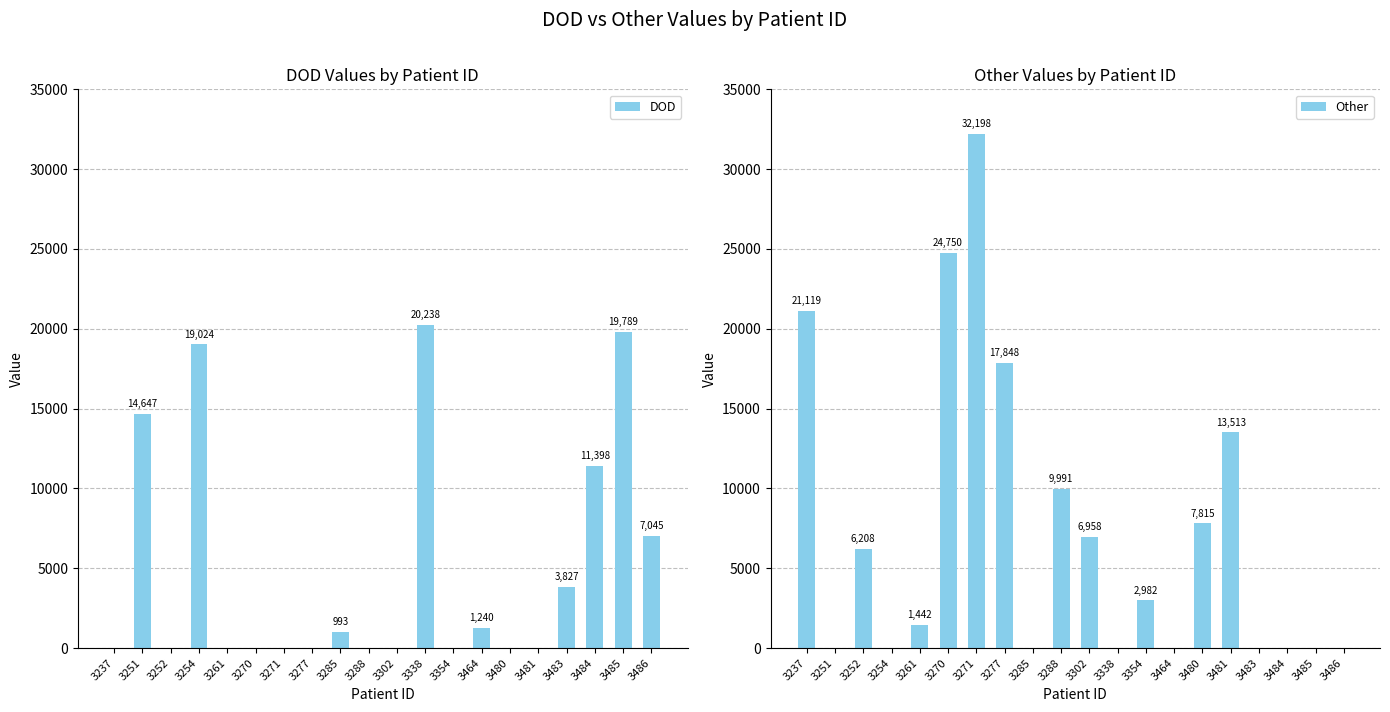

How many groups of bars are there?

20